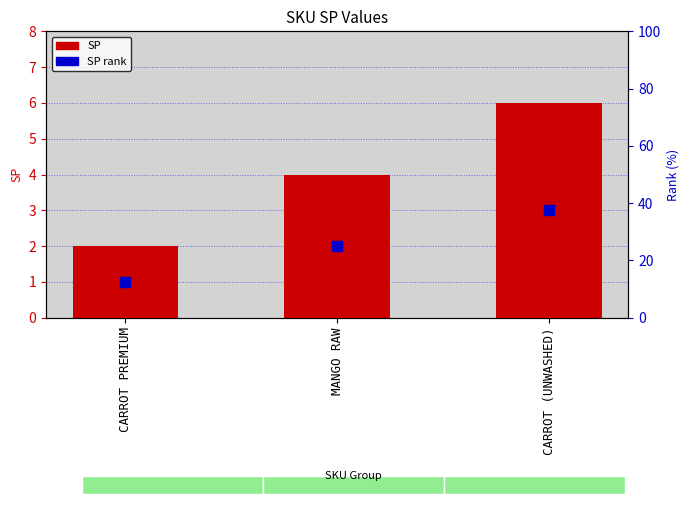

Which series contains the highest Y value?

SP